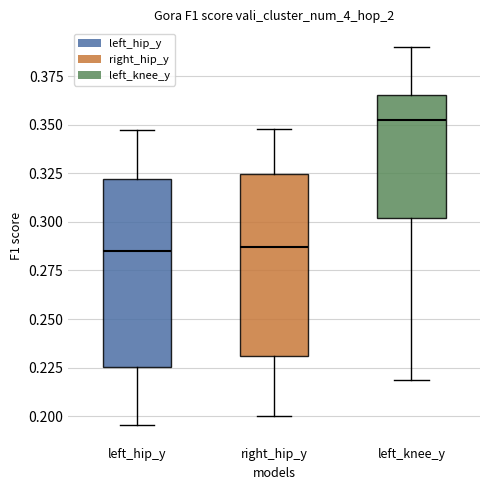

Where does the lower whisker of the box for left_knee_y end on the y-axis? The values are not printed on the chart, so give them approximately, as read against the axis.

0.220